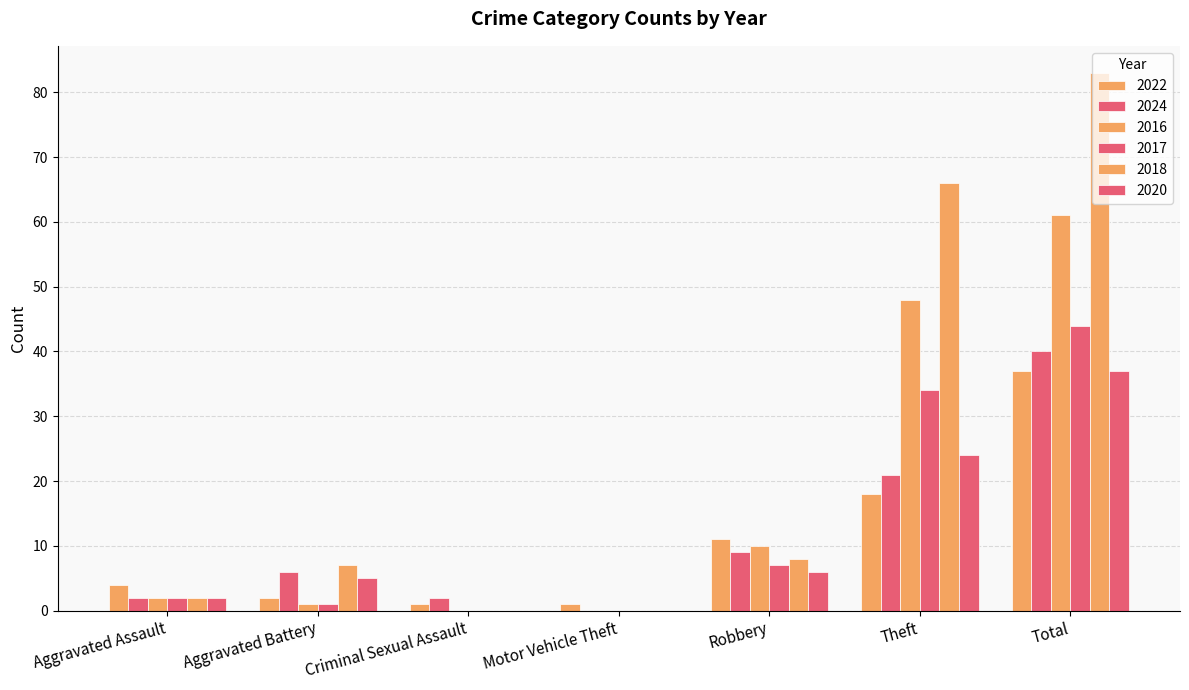

How many groups of bars are there?

7